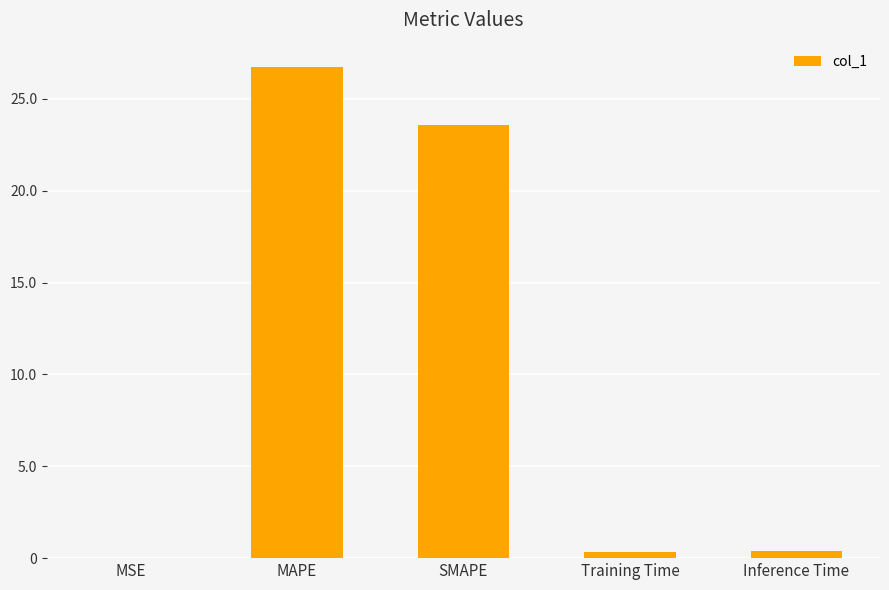

Read the value at SMAPE.

23.6